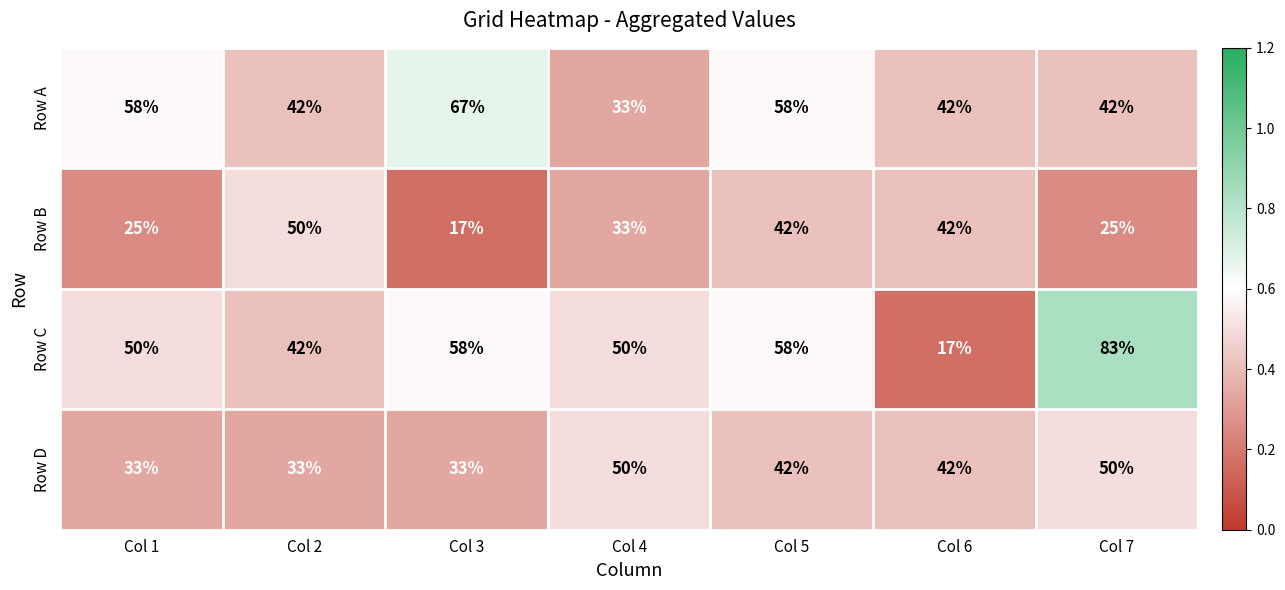

Reading right to left, list all the values displayed in this chart.

Row A: Col 7=42	Col 6=42	Col 5=58	Col 4=33	Col 3=67	Col 2=42	Col 1=58
Row B: Col 7=25	Col 6=42	Col 5=42	Col 4=33	Col 3=17	Col 2=50	Col 1=25
Row C: Col 7=83	Col 6=17	Col 5=58	Col 4=50	Col 3=58	Col 2=42	Col 1=50
Row D: Col 7=50	Col 6=42	Col 5=42	Col 4=50	Col 3=33	Col 2=33	Col 1=33